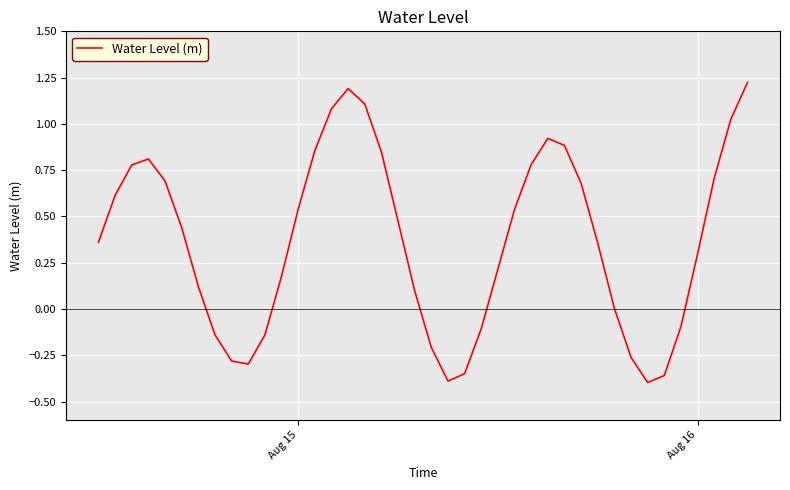

What is the difference between the maximum and minimum values?

1.6